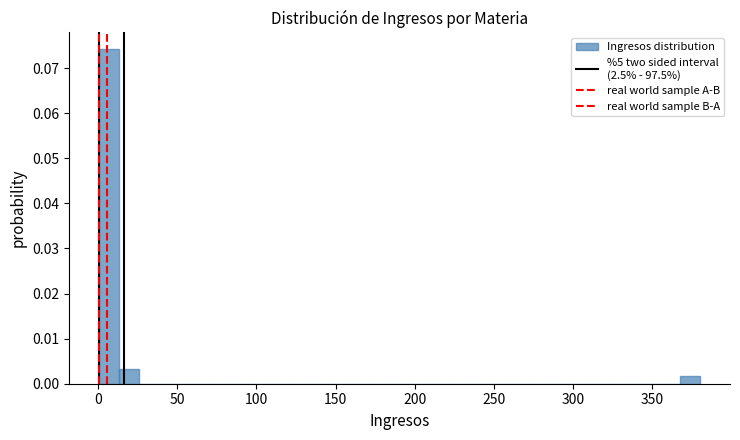

Read against the x-axis, roughly where is the centre of the tallest bar?

5